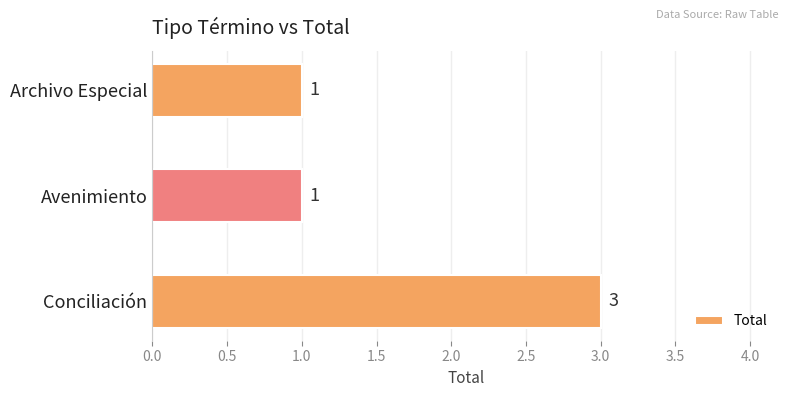

Are the bars horizontal?

Yes